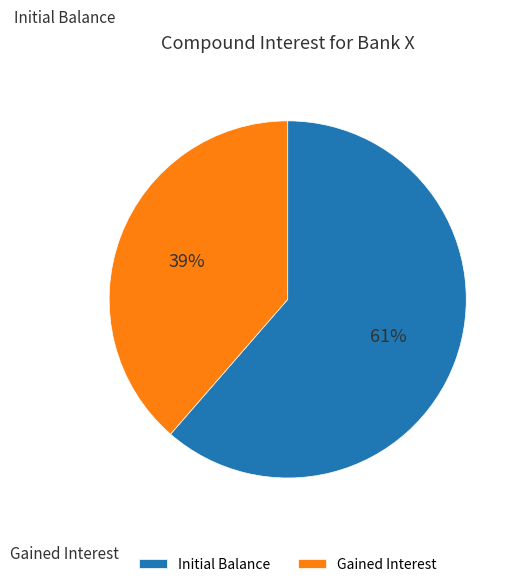

Approximately how many times larger is the value at Initial Balance compared to Gained Interest?

1.6